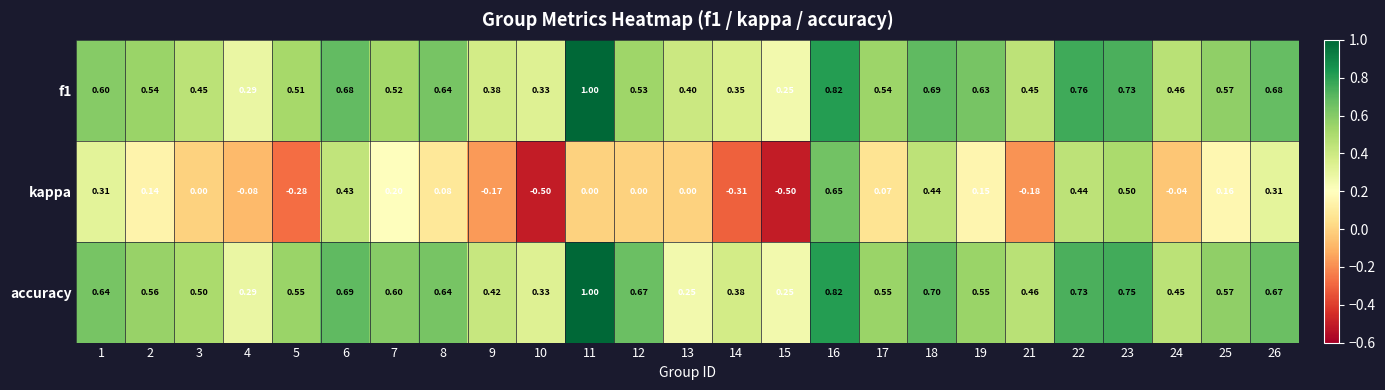

How many categories are shown in the chart?

25